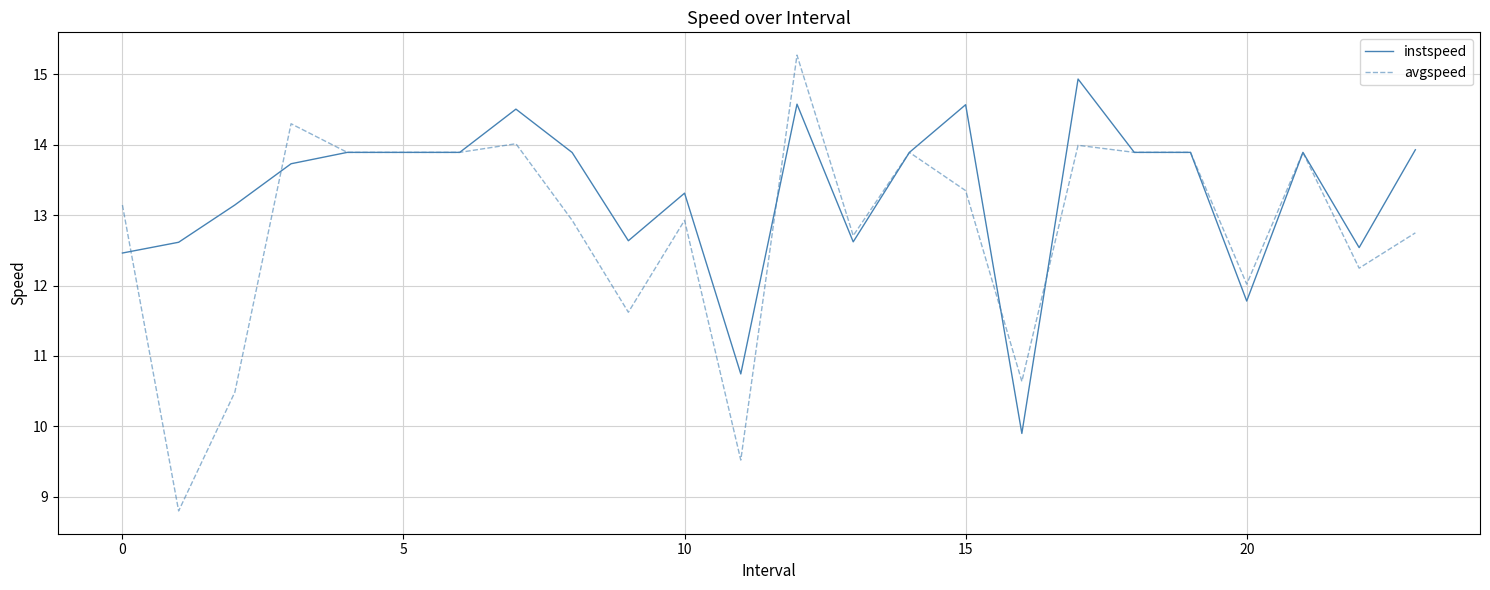

Which series has the widest spread of values?

avgspeed